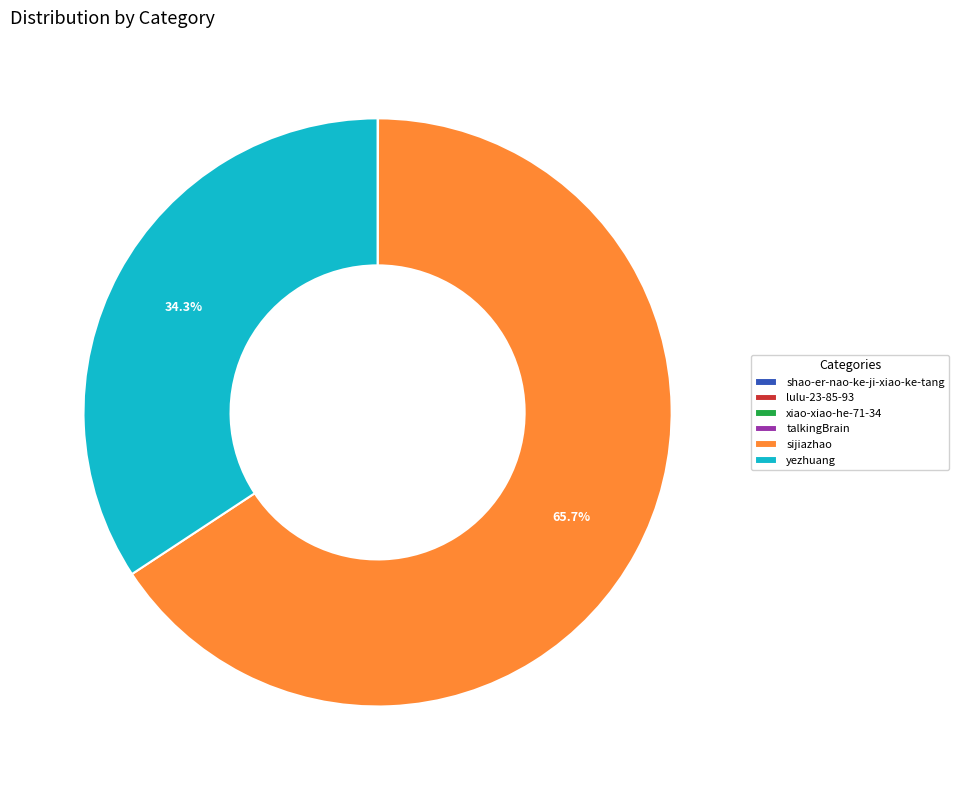

Does sijiazhao represent more than half of the total?

Yes